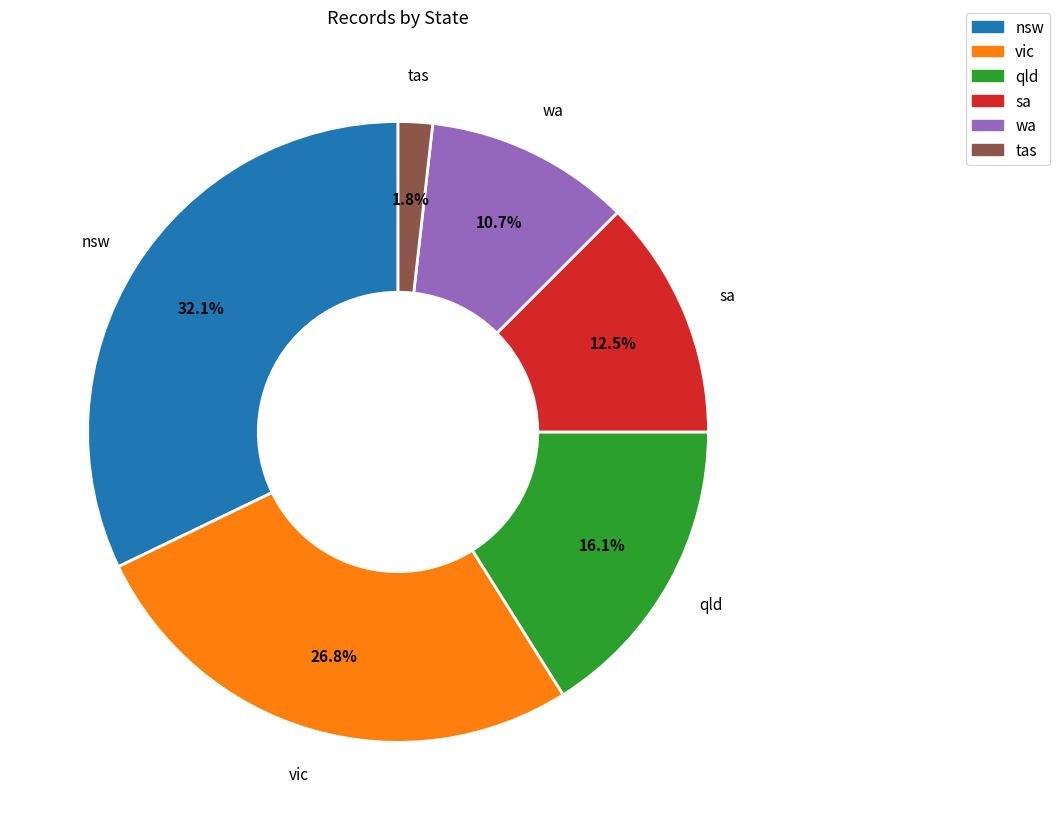

Is there any slice that represents more than half of the pie?

No